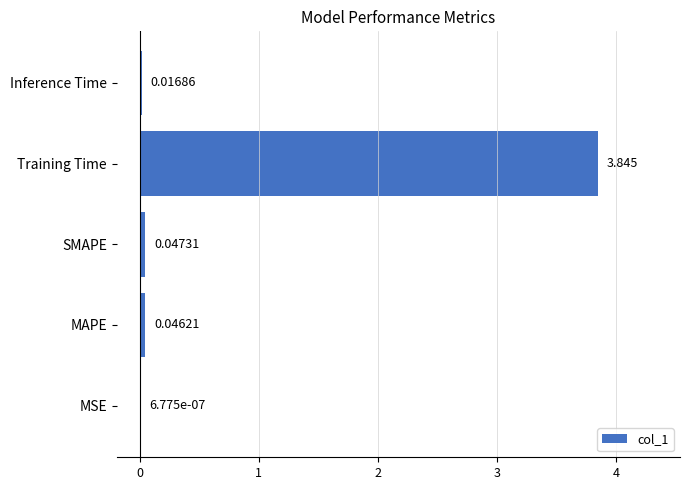

Between Inference Time and MSE, which is larger?

Inference Time